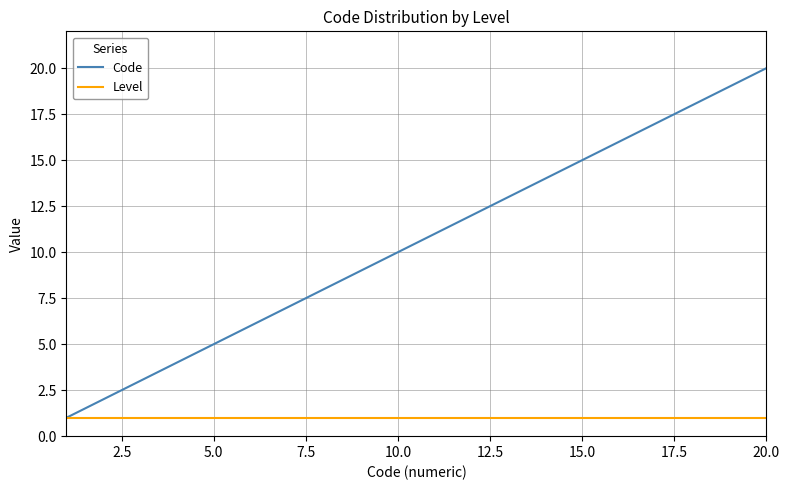

Rank the series by their average value, from lowest to highest.

Level, Code